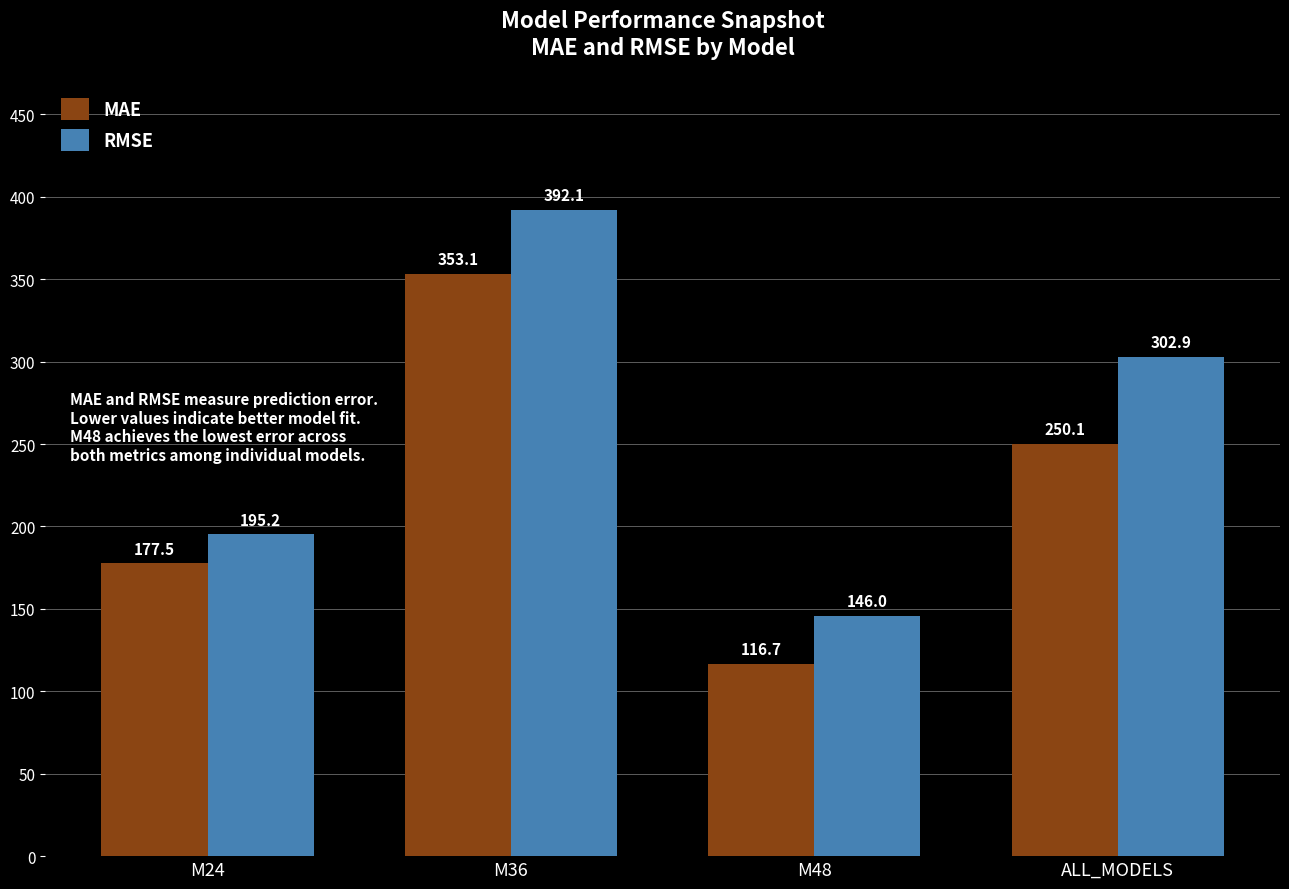

What are all the series names shown in the legend?

MAE, RMSE